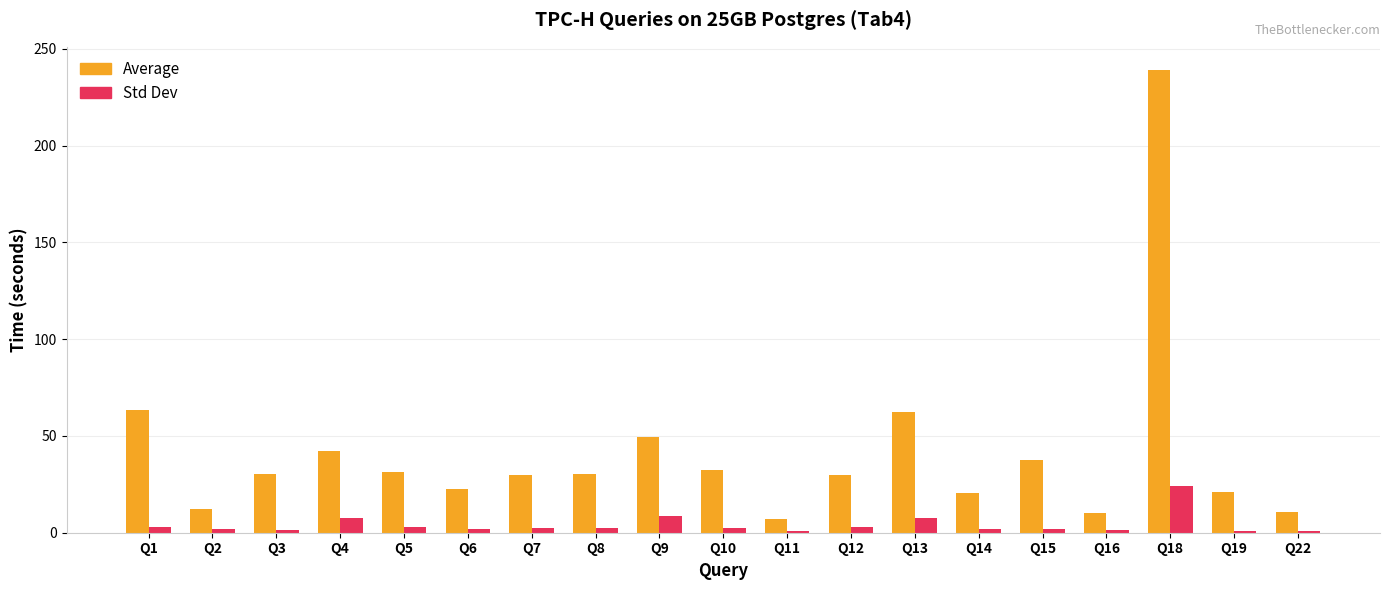

What is the approximate value of Average at Q10?

32.2